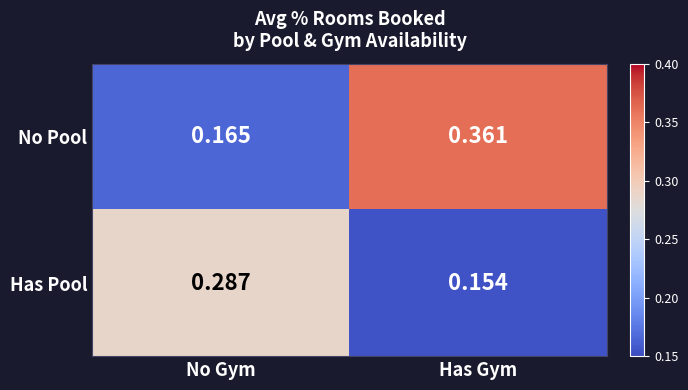

List the labels in order of Has Pool value, largest first.

No Gym, Has Gym